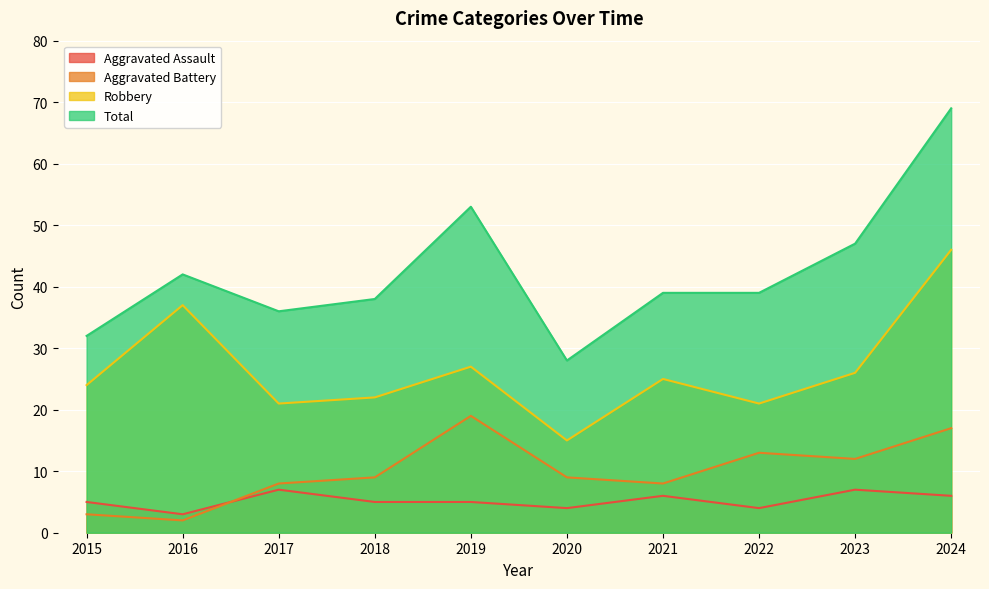

Between which two adjacent categories do Aggravated Assault and Aggravated Battery first intersect?

2016 and 2017